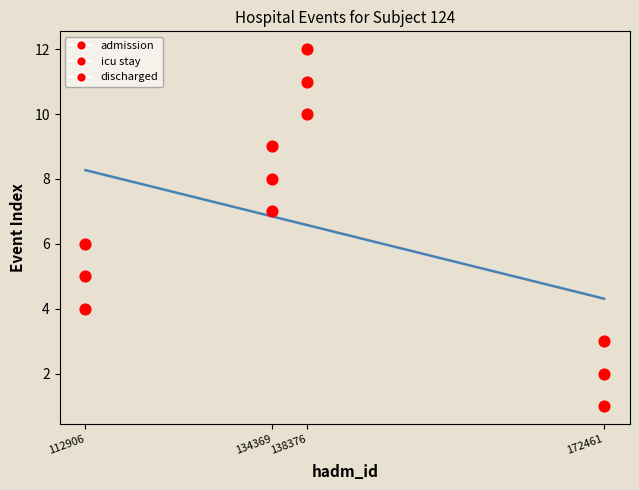

Count the number of points in this scatter plot.

12